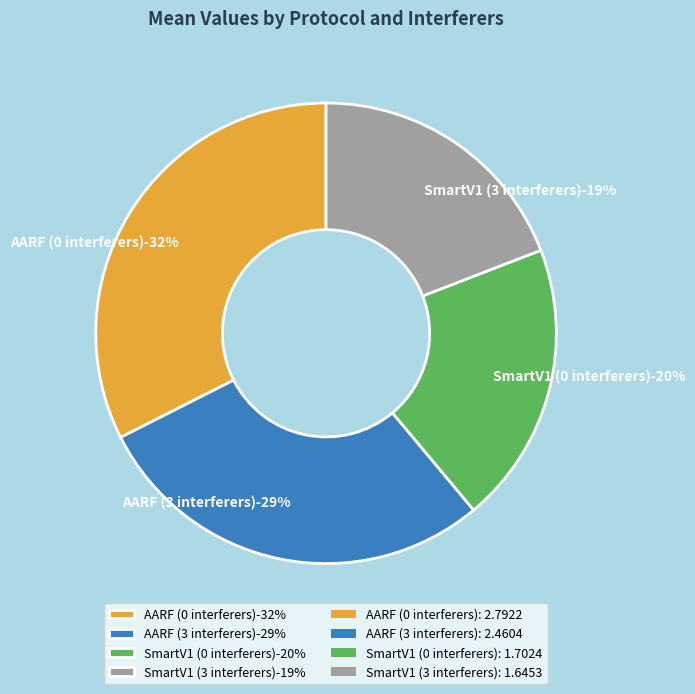

True or false: AARF (0 interferers) accounts for 32% of the total.

True